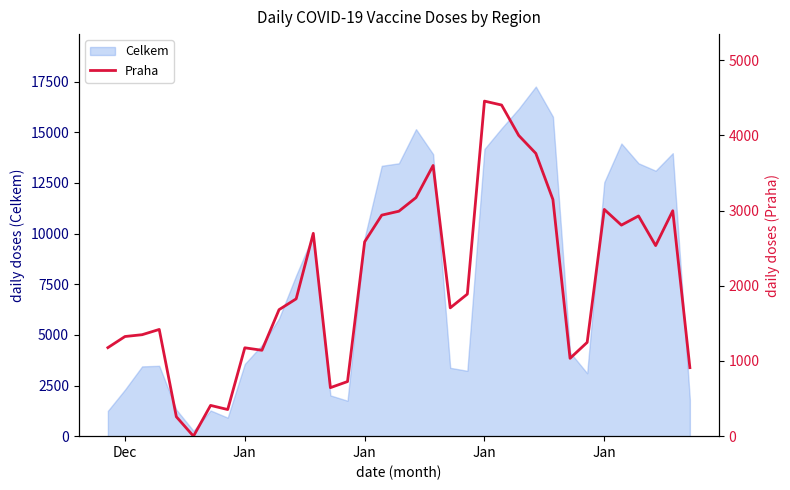

Reading right to left, extract all data points from this chart.

911	2997	2534	2928	2806	3015	1247	1035	3146	3760	3999	4403	4455	1889	1706	3599	3172	2991	2939	2584	726	645	2697	1826	1682	1142	1175	354	409	0	258	1419	1349	1325	1177